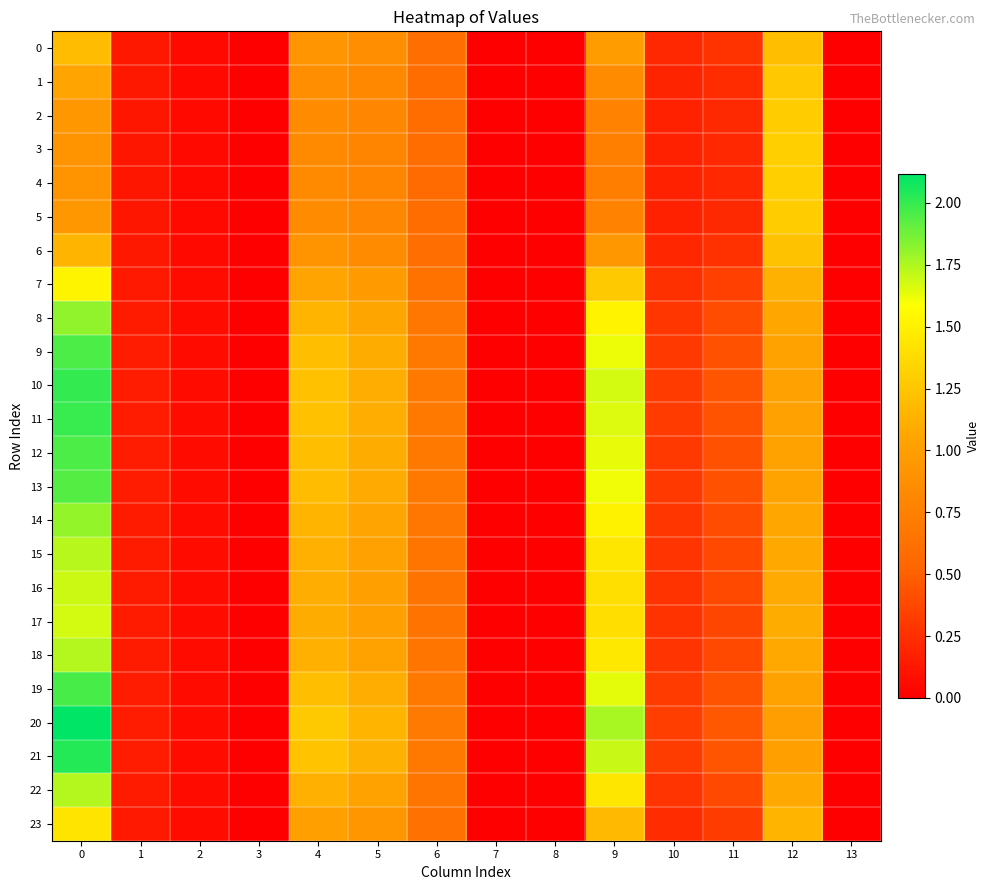

Reading left to right, extract all data points from this chart.

row_0: 0=1.2	1=0.1	2=0.1	3=0.0	4=0.9	5=0.9	6=0.6	7=0.0	8=0.0	9=1.0	10=0.2	11=0.3	12=1.2	13=0.0
row_1: 0=1.0	1=0.1	2=0.1	3=0.0	4=0.9	5=0.8	6=0.6	7=0.0	8=0.0	9=0.8	10=0.2	11=0.2	12=1.3	13=0.0
row_2: 0=0.9	1=0.1	2=0.1	3=0.0	4=0.8	5=0.8	6=0.6	7=0.0	8=0.0	9=0.8	10=0.2	11=0.2	12=1.3	13=0.0
row_3: 0=0.9	1=0.1	2=0.1	3=0.0	4=0.8	5=0.8	6=0.6	7=0.0	8=0.0	9=0.7	10=0.2	11=0.2	12=1.3	13=0.0
row_4: 0=0.9	1=0.1	2=0.1	3=0.0	4=0.8	5=0.8	6=0.6	7=0.0	8=0.0	9=0.7	10=0.2	11=0.2	12=1.3	13=0.0
row_5: 0=0.9	1=0.1	2=0.1	3=0.0	4=0.8	5=0.8	6=0.6	7=0.0	8=0.0	9=0.8	10=0.2	11=0.2	12=1.3	13=0.0
row_6: 0=1.1	1=0.1	2=0.1	3=0.0	4=0.9	5=0.8	6=0.6	7=0.0	8=0.0	9=0.9	10=0.2	11=0.3	12=1.2	13=0.0
row_7: 0=1.5	1=0.1	2=0.1	3=0.0	4=1.0	5=1.0	6=0.6	7=0.0	8=0.0	9=1.3	10=0.3	11=0.3	12=1.1	13=0.0
row_8: 0=1.8	1=0.1	2=0.1	3=0.0	4=1.2	5=1.1	6=0.7	7=0.0	8=0.0	9=1.5	10=0.3	11=0.4	12=1.1	13=0.0
row_9: 0=2.0	1=0.1	2=0.1	3=0.0	4=1.2	5=1.1	6=0.7	7=0.0	8=0.0	9=1.6	10=0.3	11=0.4	12=1.0	13=0.0
row_10: 0=2.0	1=0.2	2=0.1	3=0.0	4=1.2	5=1.1	6=0.7	7=0.0	8=0.0	9=1.7	10=0.3	11=0.4	12=1.0	13=0.0
row_11: 0=2.0	1=0.2	2=0.1	3=0.0	4=1.2	5=1.1	6=0.7	7=0.0	8=0.0	9=1.7	10=0.3	11=0.4	12=1.0	13=0.0
row_12: 0=2.0	1=0.1	2=0.1	3=0.0	4=1.2	5=1.1	6=0.7	7=0.0	8=0.0	9=1.6	10=0.3	11=0.4	12=1.0	13=0.0
row_13: 0=1.9	1=0.1	2=0.1	3=0.0	4=1.2	5=1.1	6=0.7	7=0.0	8=0.0	9=1.6	10=0.3	11=0.4	12=1.0	13=0.0
row_14: 0=1.8	1=0.1	2=0.1	3=0.0	4=1.1	5=1.0	6=0.7	7=0.0	8=0.0	9=1.5	10=0.3	11=0.4	12=1.1	13=0.0
row_15: 0=1.7	1=0.1	2=0.1	3=0.0	4=1.1	5=1.0	6=0.7	7=0.0	8=0.0	9=1.4	10=0.3	11=0.4	12=1.1	13=0.0
row_16: 0=1.7	1=0.1	2=0.1	3=0.0	4=1.1	5=1.0	6=0.7	7=0.0	8=0.0	9=1.4	10=0.3	11=0.4	12=1.1	13=0.0
row_17: 0=1.7	1=0.1	2=0.1	3=0.0	4=1.1	5=1.0	6=0.6	7=0.0	8=0.0	9=1.4	10=0.3	11=0.4	12=1.1	13=0.0
row_18: 0=1.7	1=0.1	2=0.1	3=0.0	4=1.1	5=1.0	6=0.7	7=0.0	8=0.0	9=1.4	10=0.3	11=0.4	12=1.1	13=0.0
row_19: 0=2.0	1=0.1	2=0.1	3=0.0	4=1.2	5=1.1	6=0.7	7=0.0	8=0.0	9=1.6	10=0.3	11=0.4	12=1.0	13=0.0
row_20: 0=2.1	1=0.2	2=0.1	3=0.0	4=1.3	5=1.2	6=0.7	7=0.0	8=0.0	9=1.8	10=0.3	11=0.5	12=1.0	13=0.0
row_21: 0=2.0	1=0.2	2=0.1	3=0.0	4=1.2	5=1.1	6=0.7	7=0.0	8=0.0	9=1.7	10=0.3	11=0.4	12=1.0	13=0.0
row_22: 0=1.7	1=0.1	2=0.1	3=0.0	4=1.1	5=1.0	6=0.7	7=0.0	8=0.0	9=1.4	10=0.3	11=0.4	12=1.1	13=0.0
row_23: 0=1.4	1=0.1	2=0.1	3=0.0	4=1.0	5=0.9	6=0.6	7=0.0	8=0.0	9=1.2	10=0.2	11=0.3	12=1.2	13=0.0